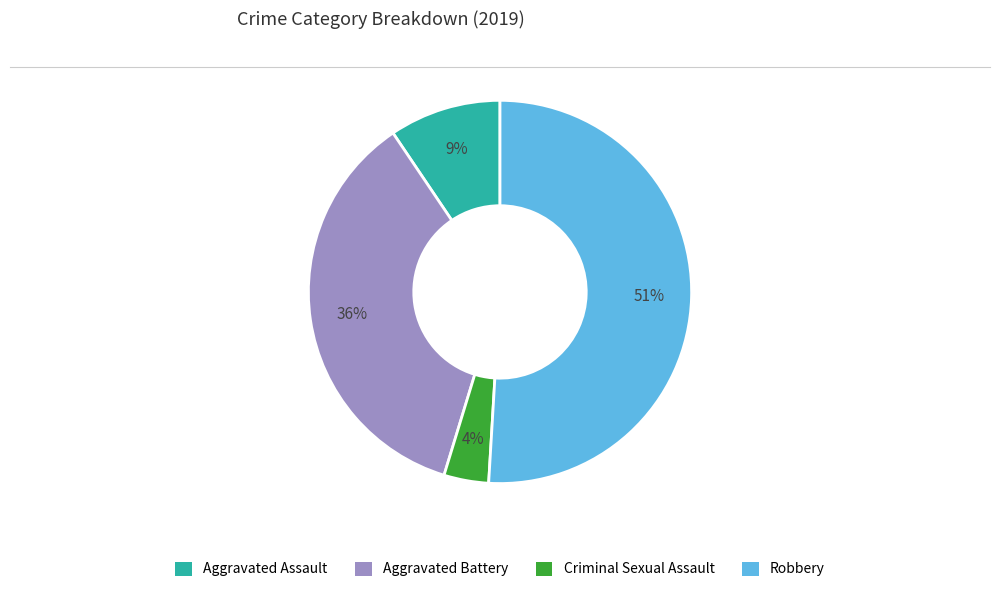

Does any single category account for the majority?

Yes